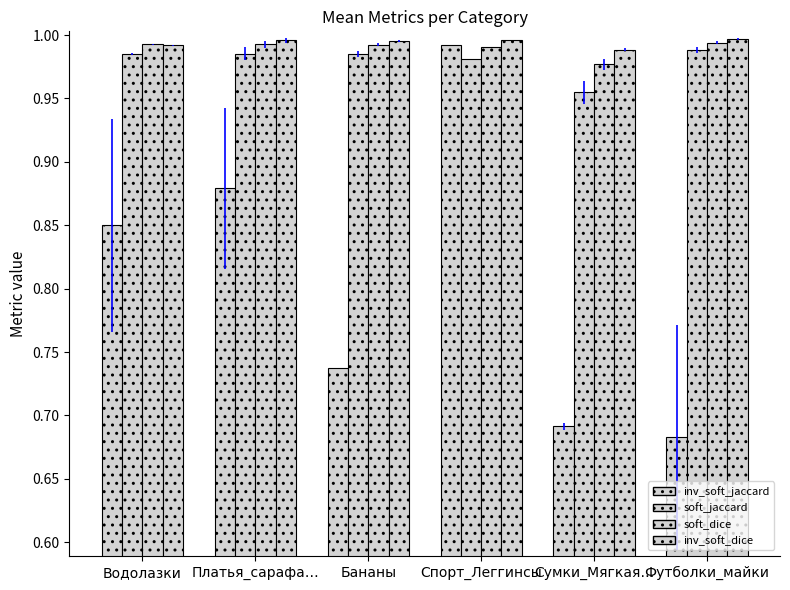

Which series has the widest spread of values?

inv_soft_jaccard